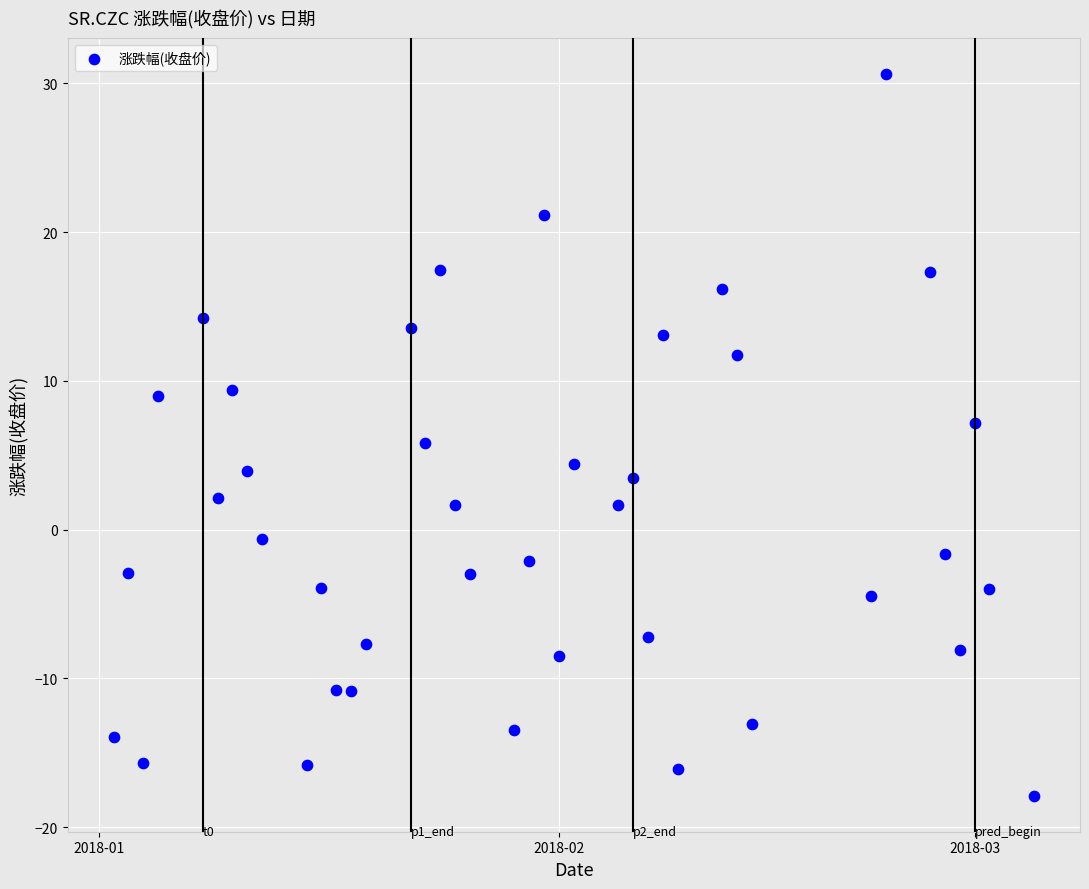

What is the range of X values (max minus min)?

62.0